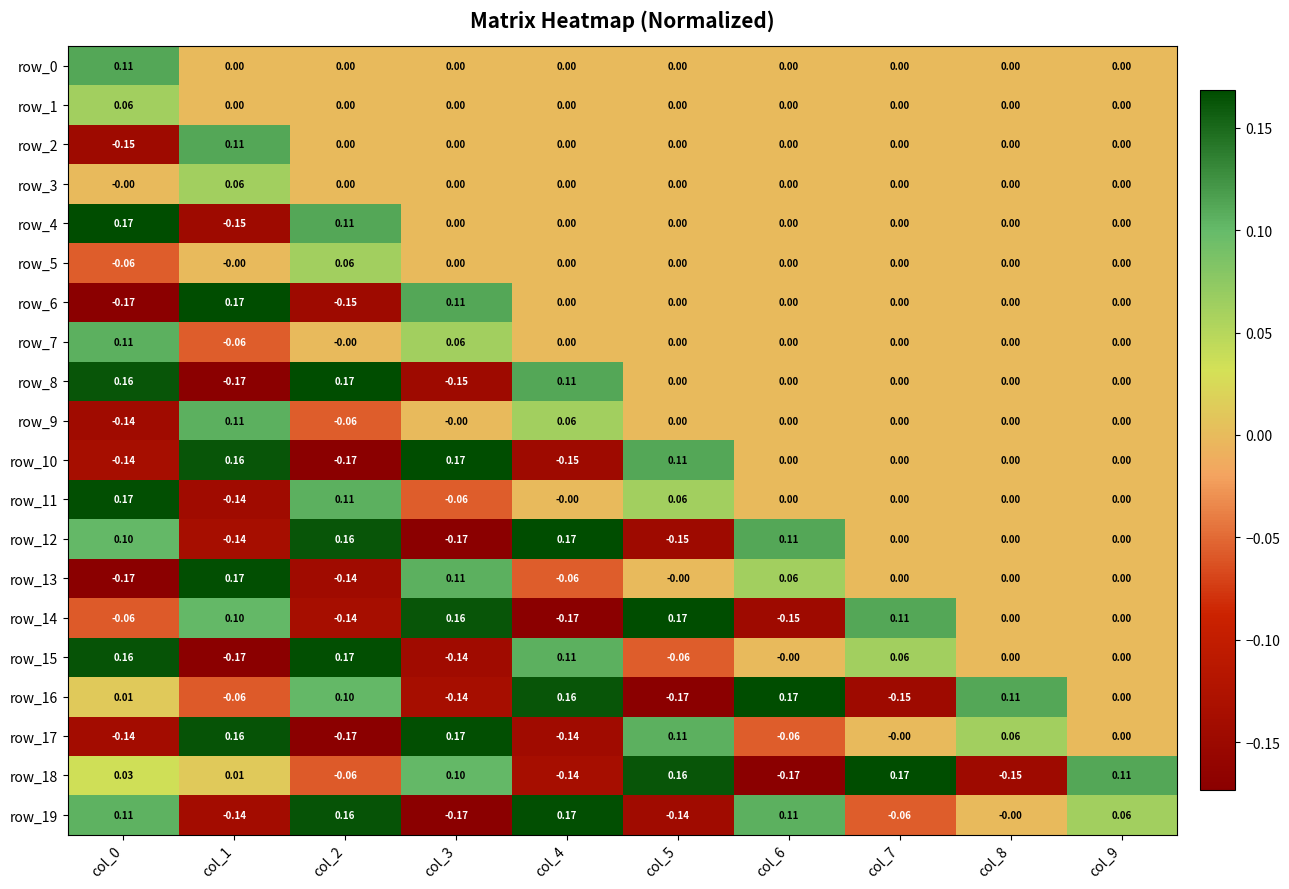

Is the value of row_8 at col_6 greater than the value of row_10 at col_0?

Yes